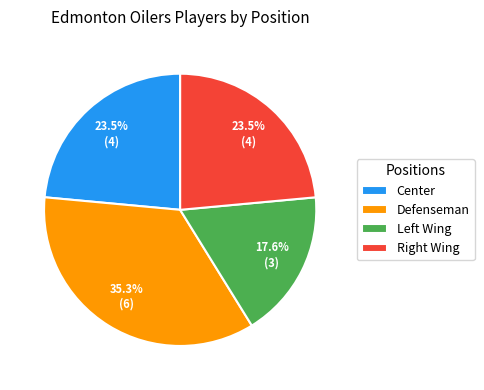

How much of the chart is everything except Defenseman?

64.7%